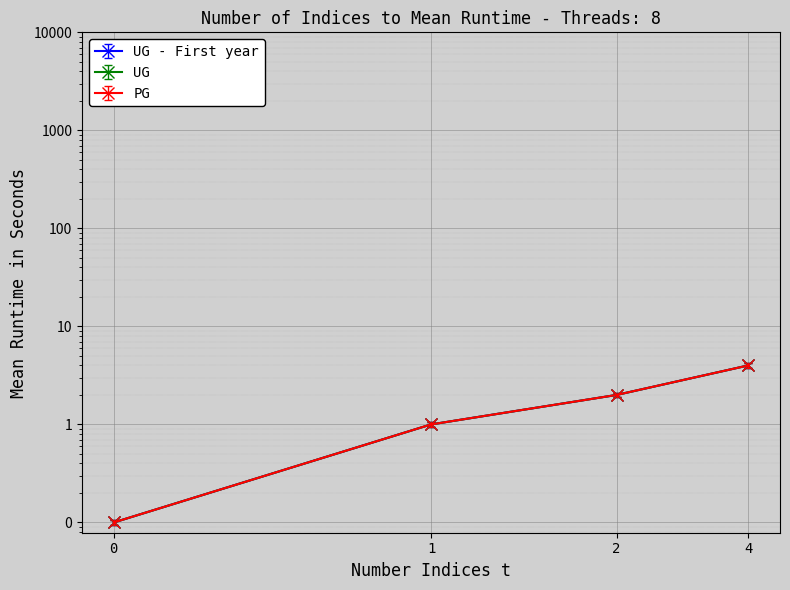

What is the sum of all PG values?

6.7